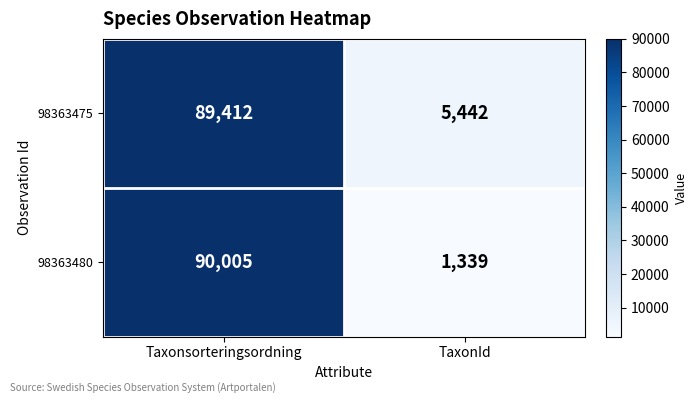

What is the approximate value of 98363475 at TaxonId, to the nearest 100?

5400